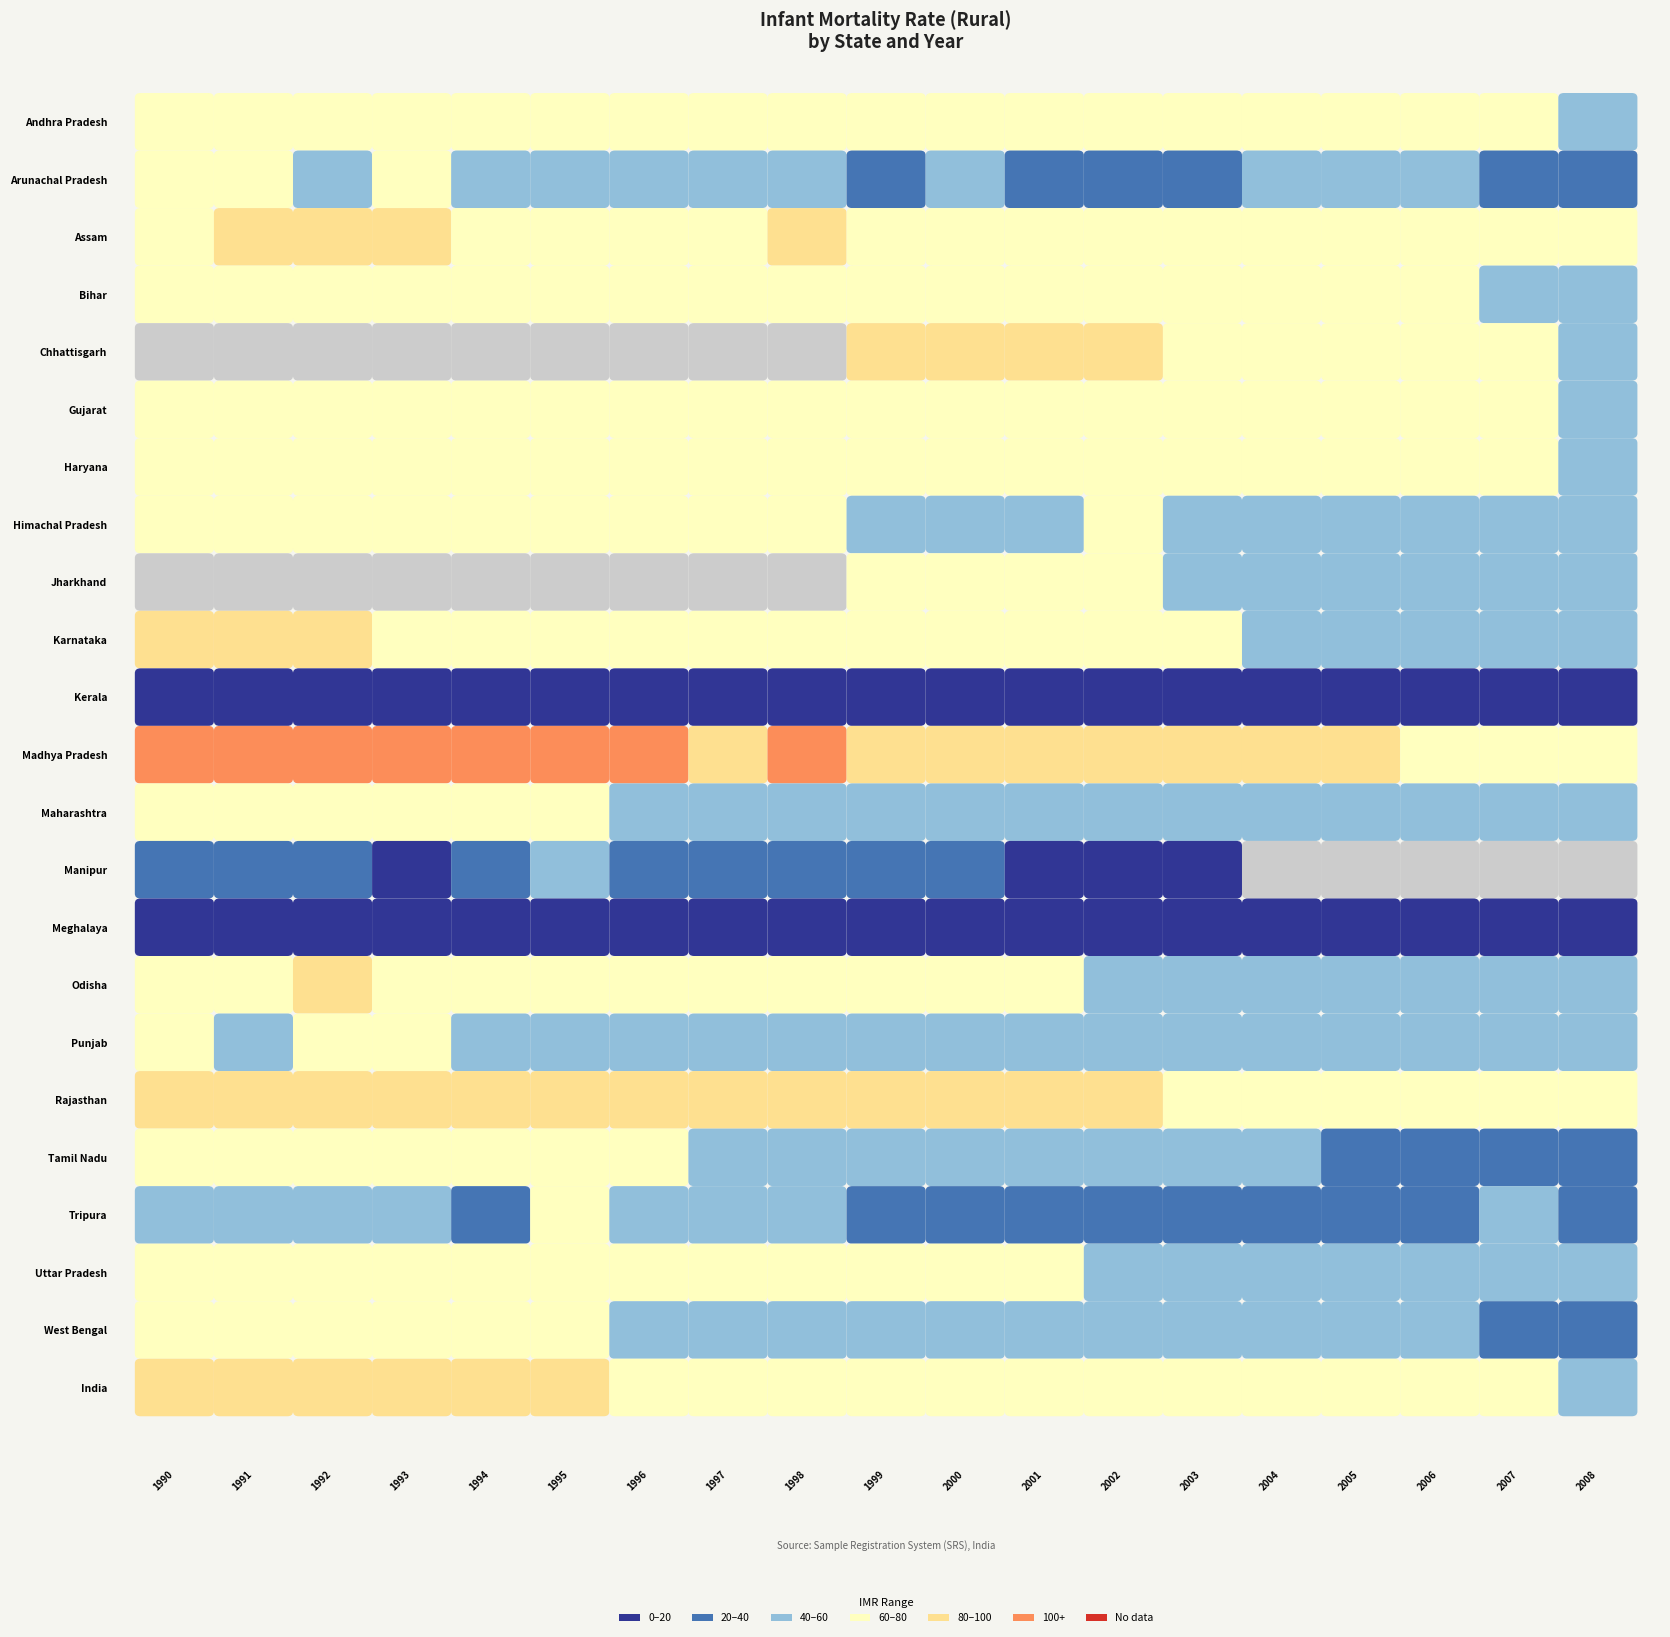

What value does the West Bengal series have at 0?

68